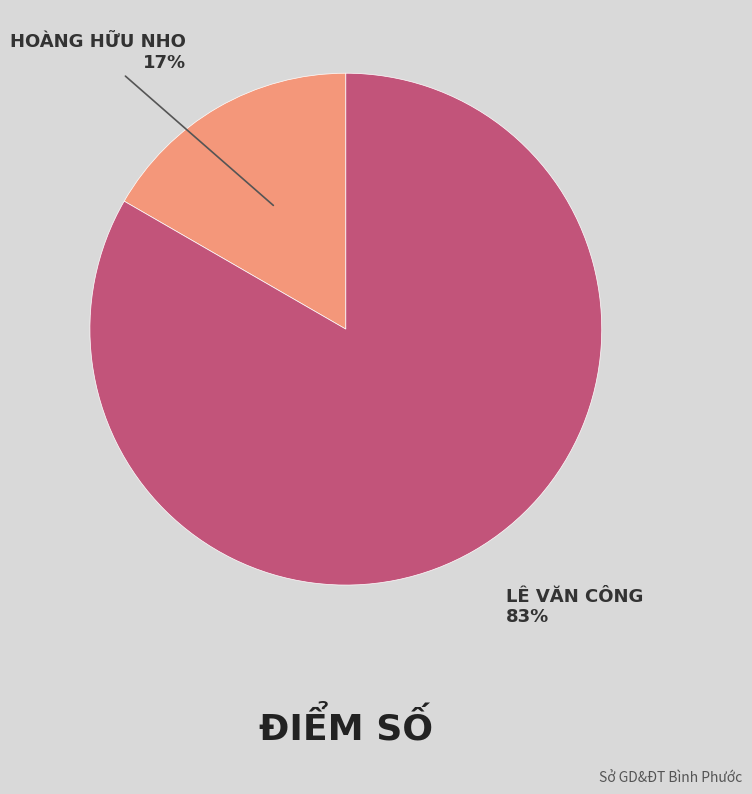

To the nearest percent, what is the average slice percentage?

50%